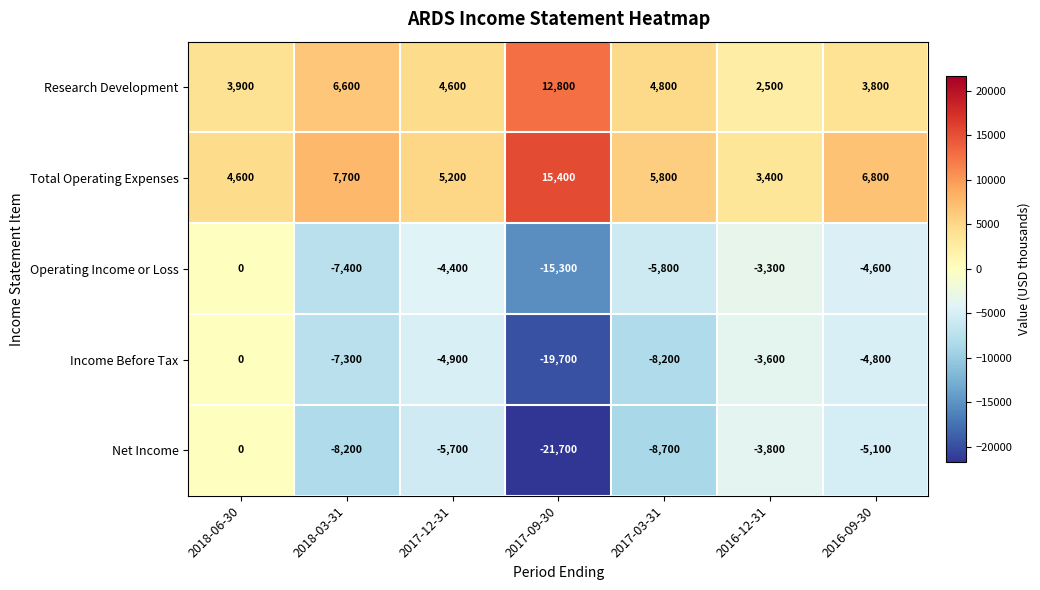

Which series has the largest total across all categories?

Total Operating Expenses